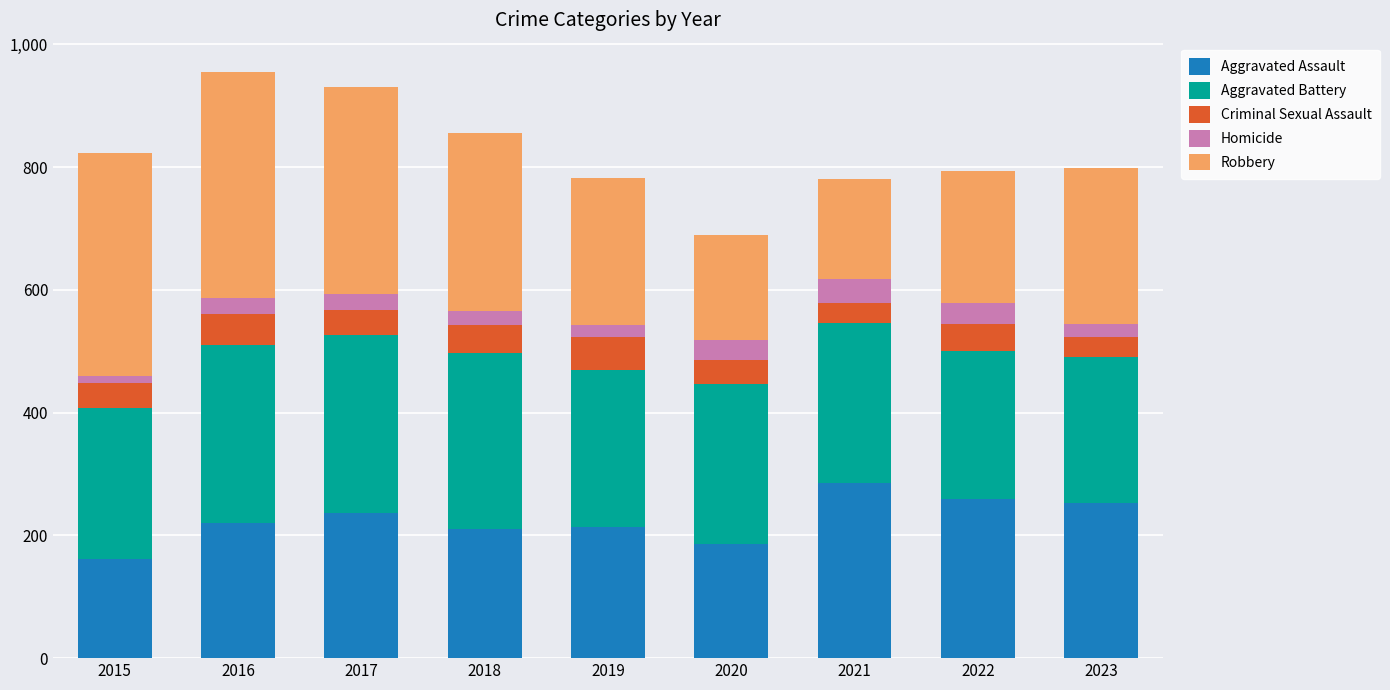

Which category has the lowest value in the Aggravated Assault series?

2015